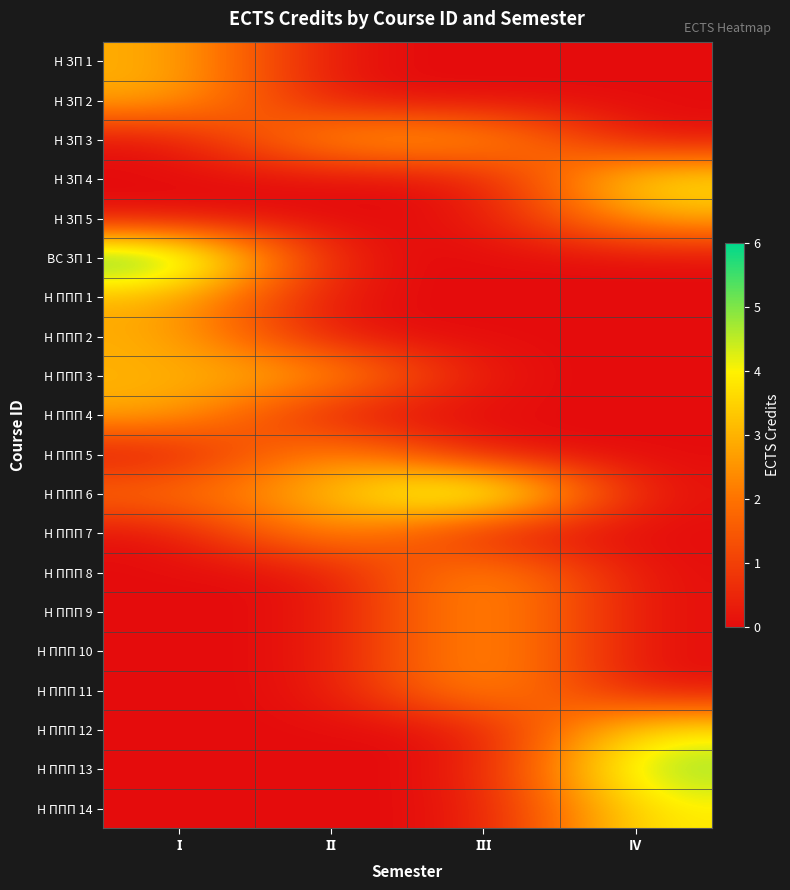

Which series has the largest range (max minus min)?

ВС ЗП 1